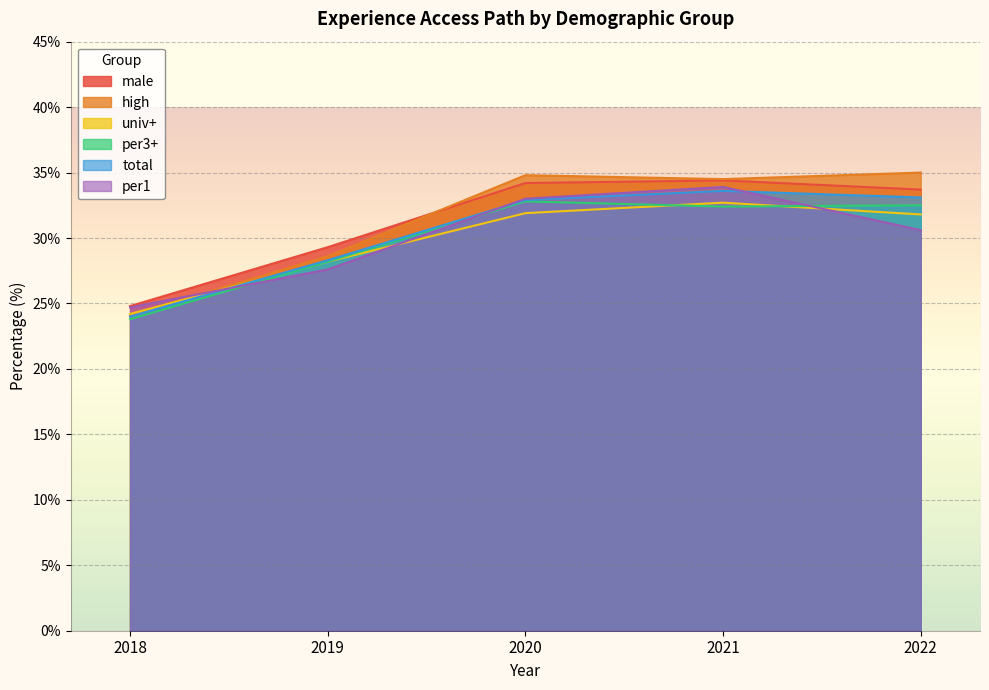

How many values in the high series exceed 34?

3